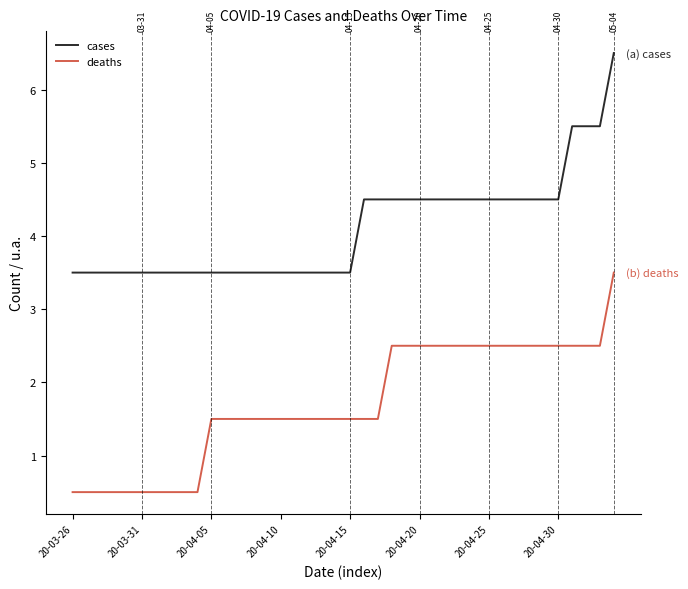

Rank the series by their maximum value, from lowest to highest.

deaths, cases